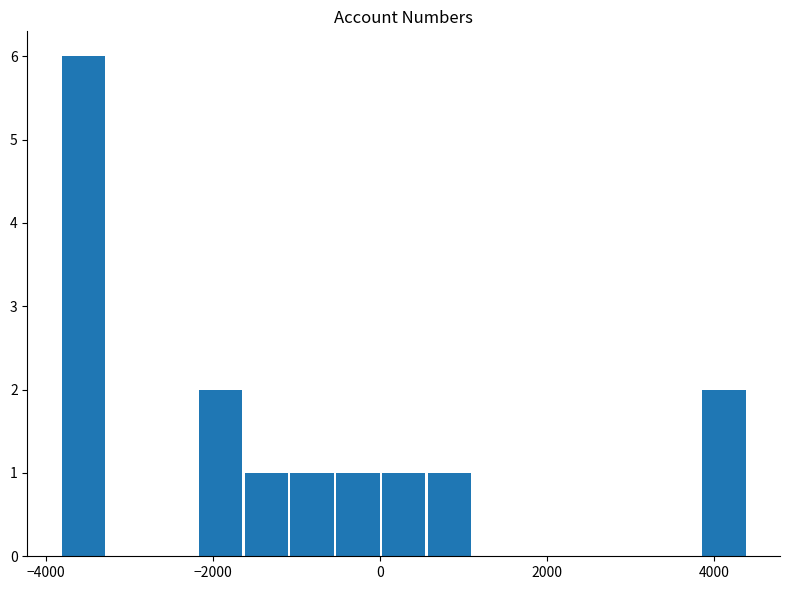

What is the greatest value displayed?

6